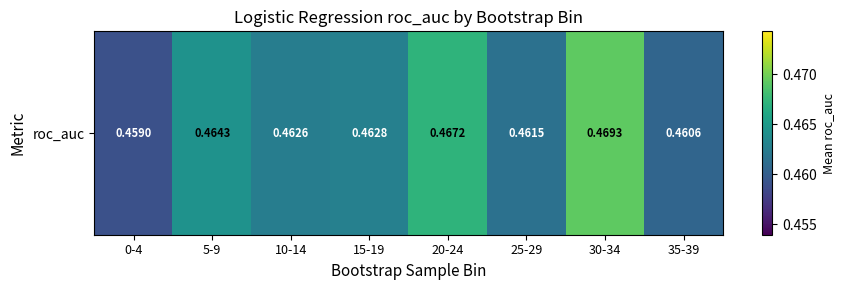

The chart shows a value of 0.1 at 25-29. True or false?

False